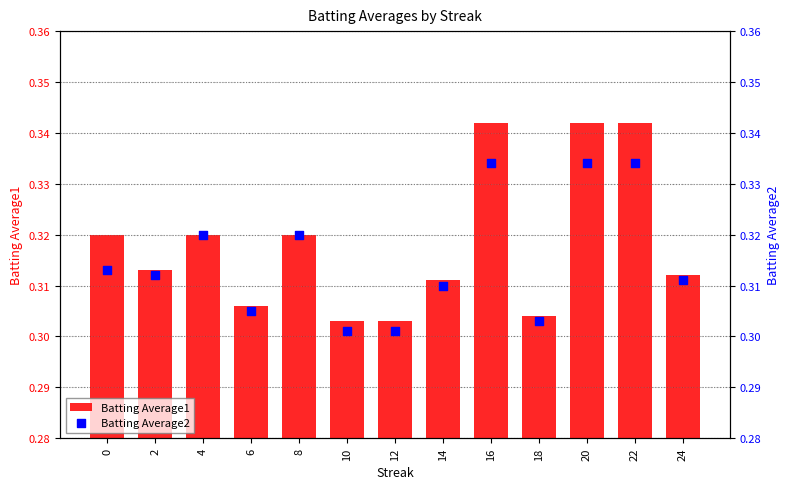

Which series reaches the minimum Y coordinate?

Batting Average2